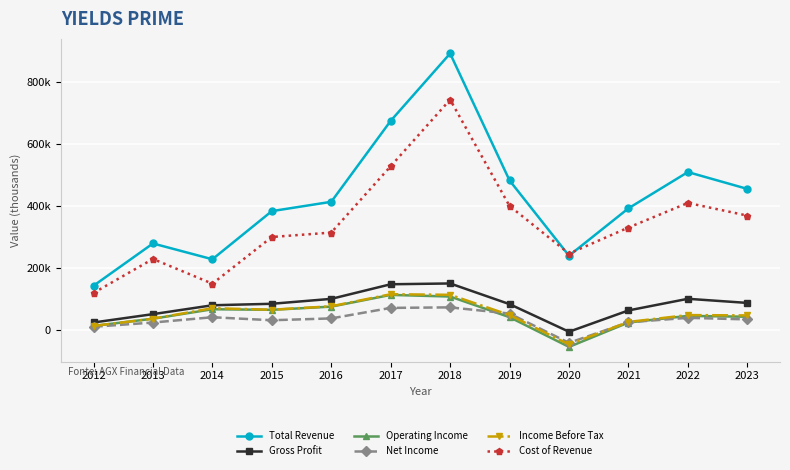

Does the chart have visible grid lines?

Yes